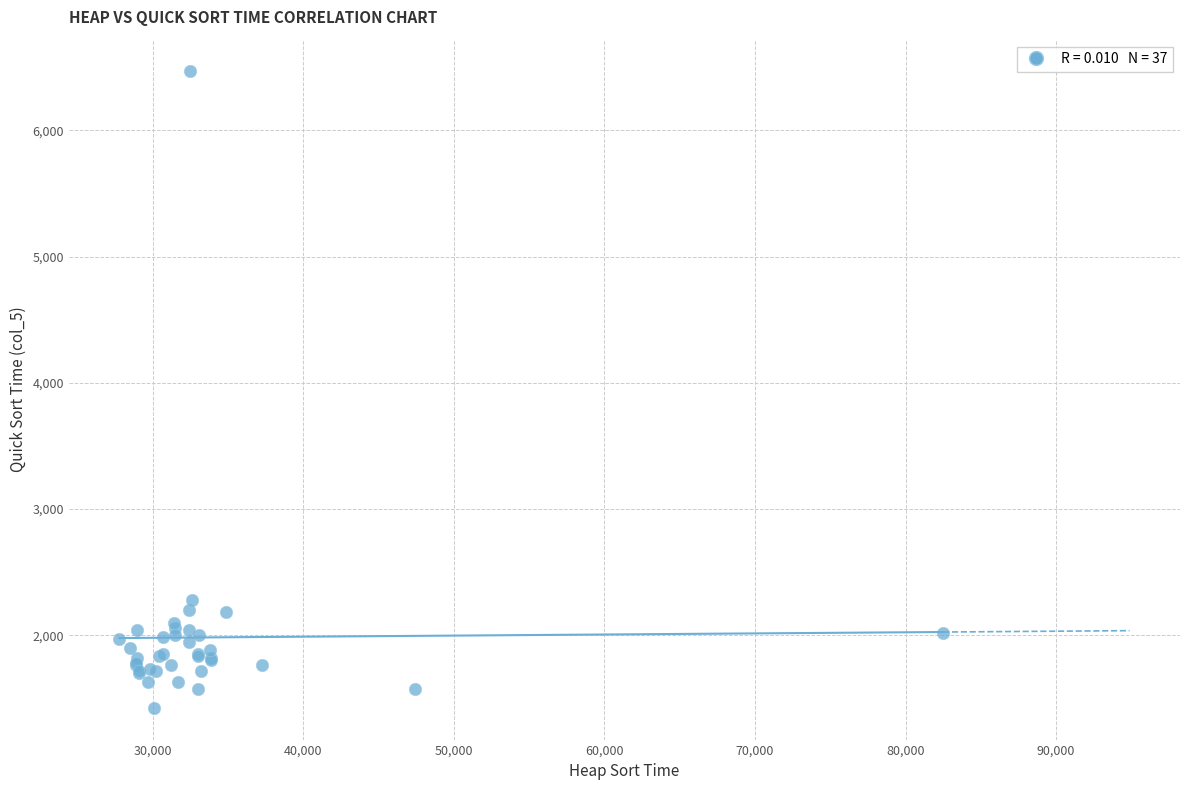

What Y value in the scatter plot is closest to 3946?

2280